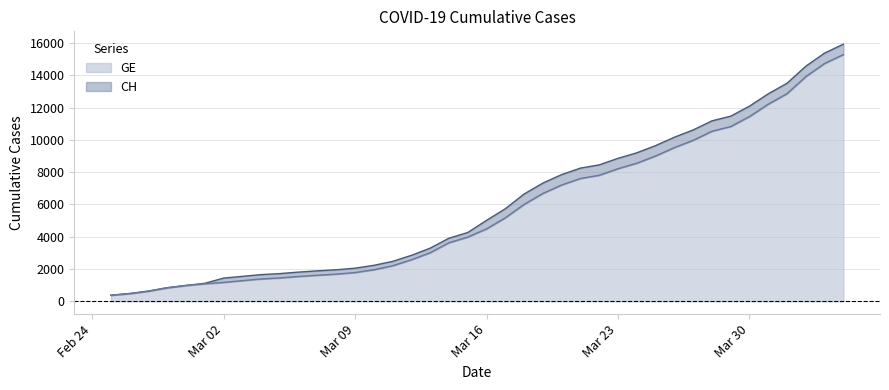

How many lines are shown in the chart?

2